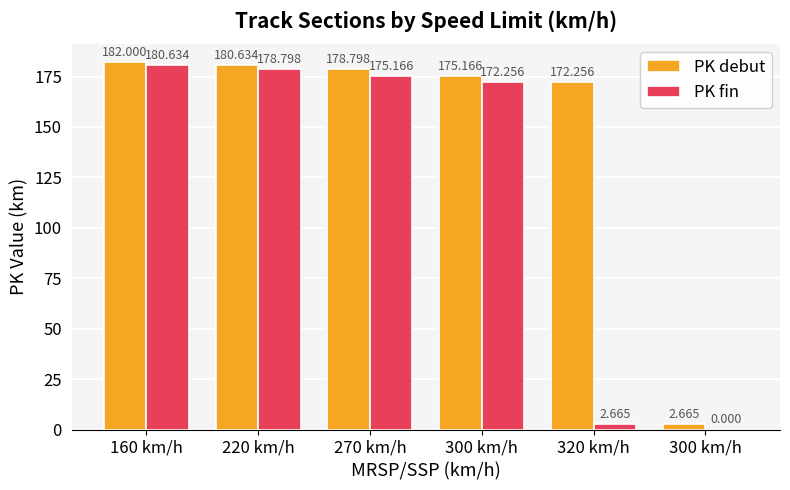

Are the bars horizontal?

No